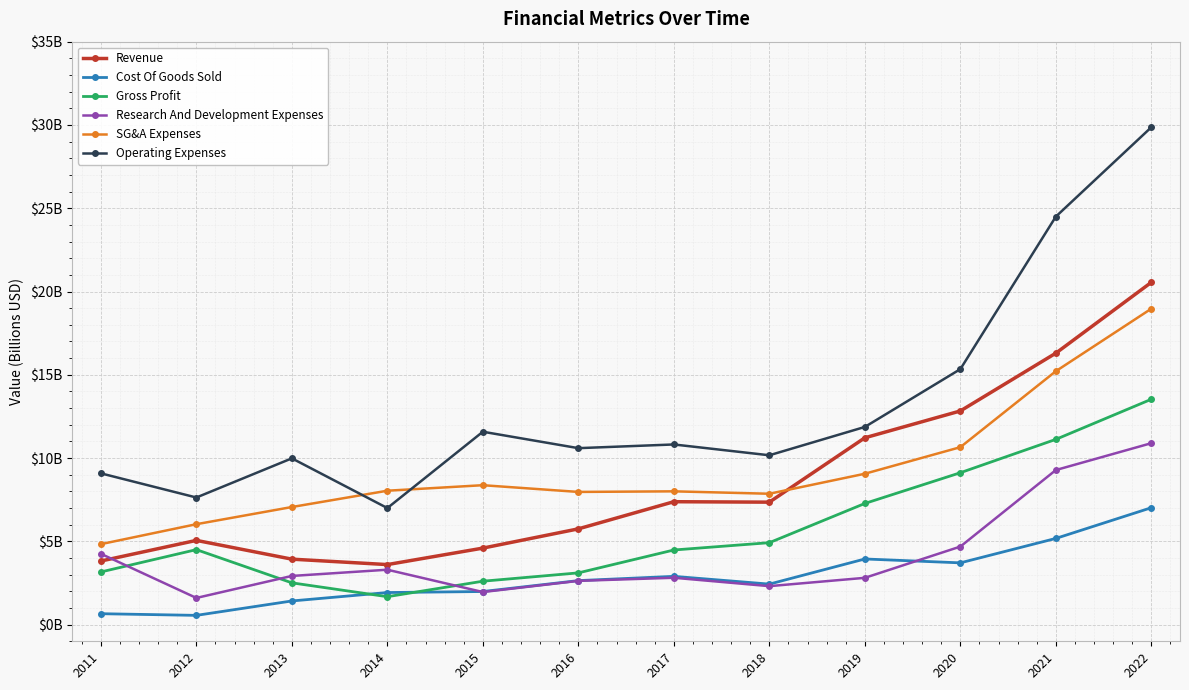

What is the value of the SG&A Expenses point at the 4th from the left?

8.0